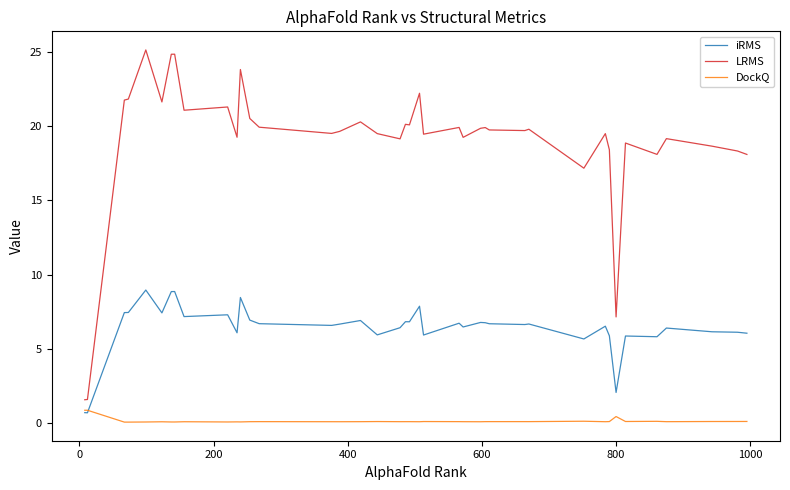

True or false: DockQ and LRMS intersect in this chart.

False